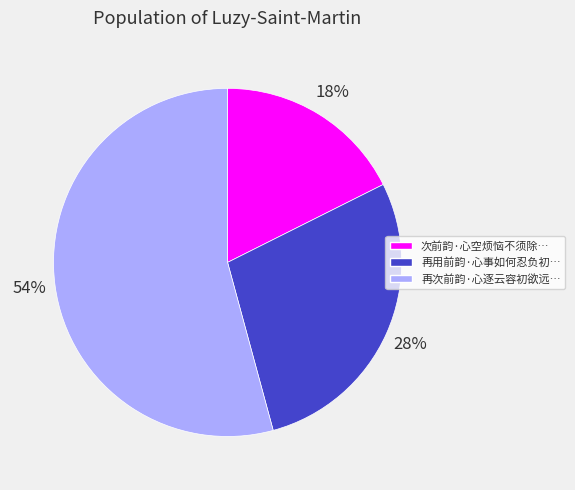

Rank the categories by value from highest to lowest.

再次前韵·心逐云容初欲远…, 再用前韵·心事如何忍负初…, 次前韵·心空烦恼不须除…